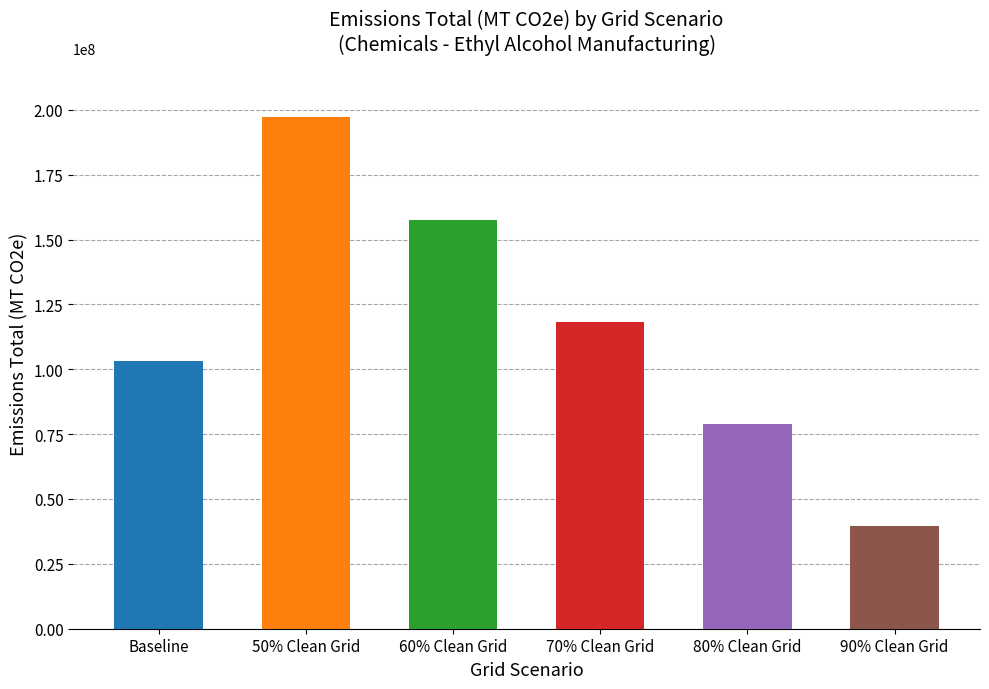

What is the maximum value shown in the chart?

197110042.8